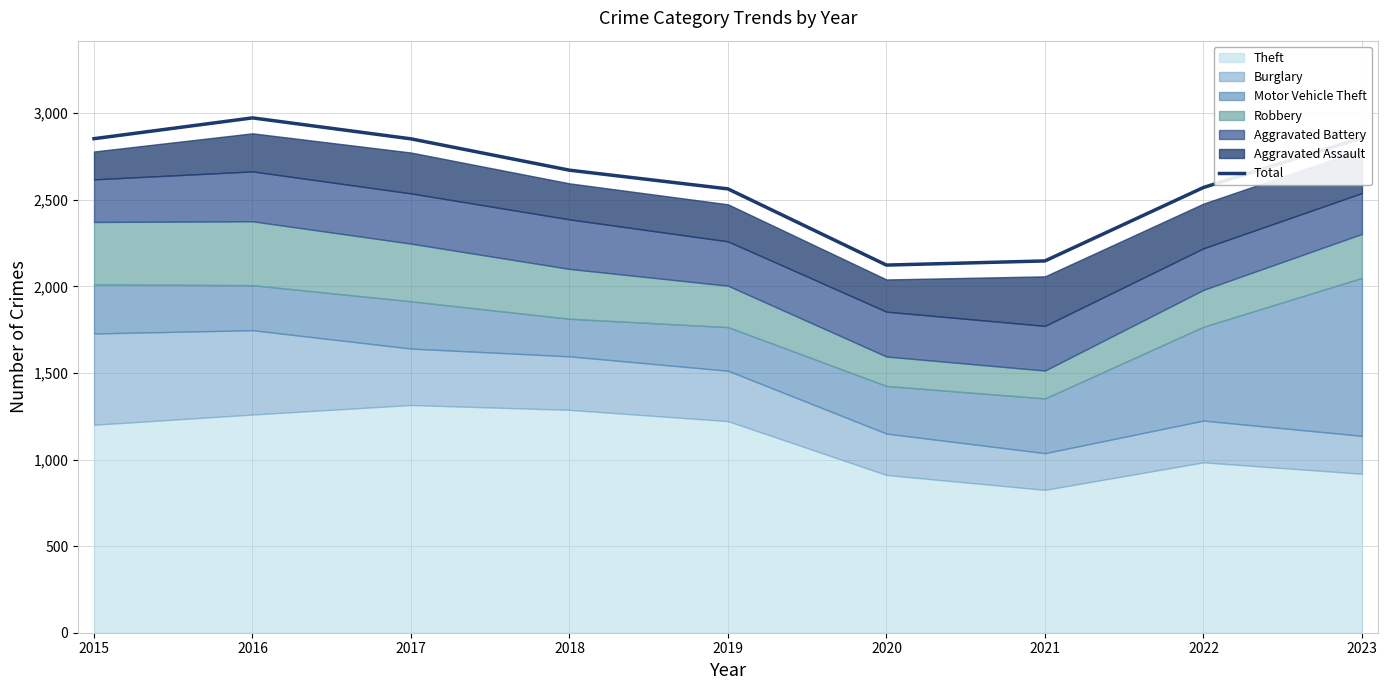

List the labels in order of value, smallest first.

2020, 2021, 2019, 2022, 2018, 2017, 2015, 2023, 2016